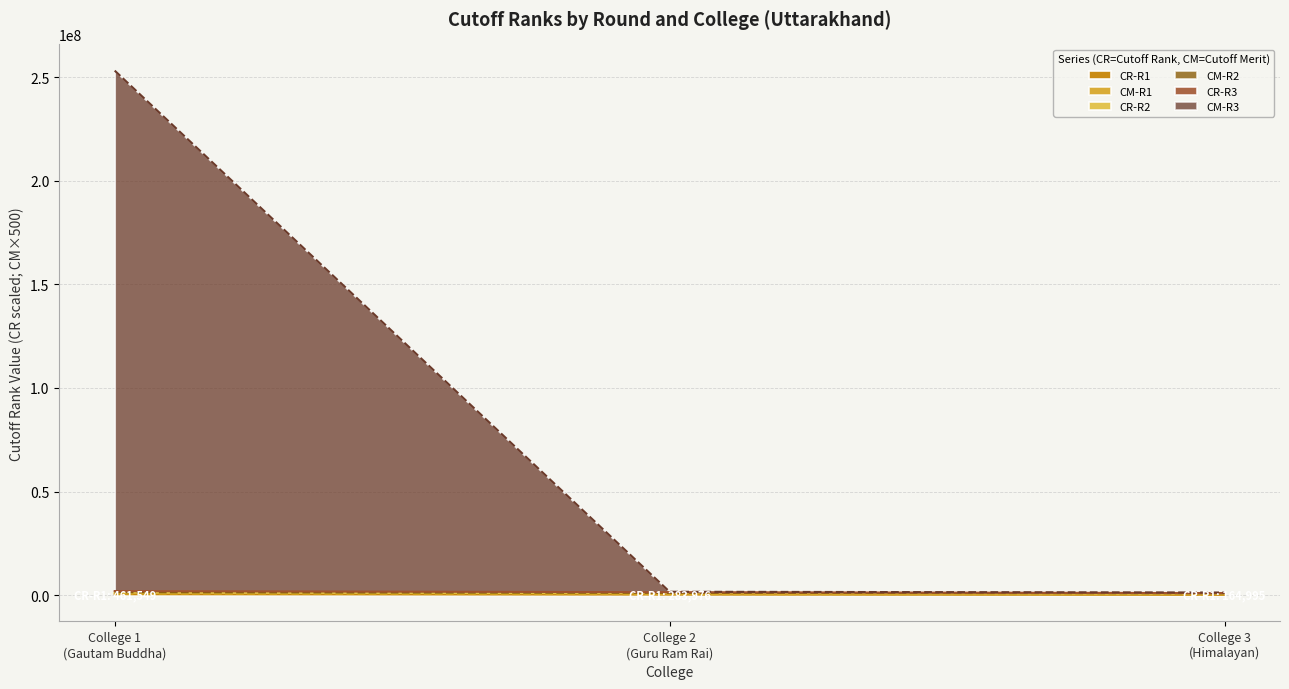

Is it true that CM-R2 equals 1988077 at College 1
(Gautam Buddha)?

True